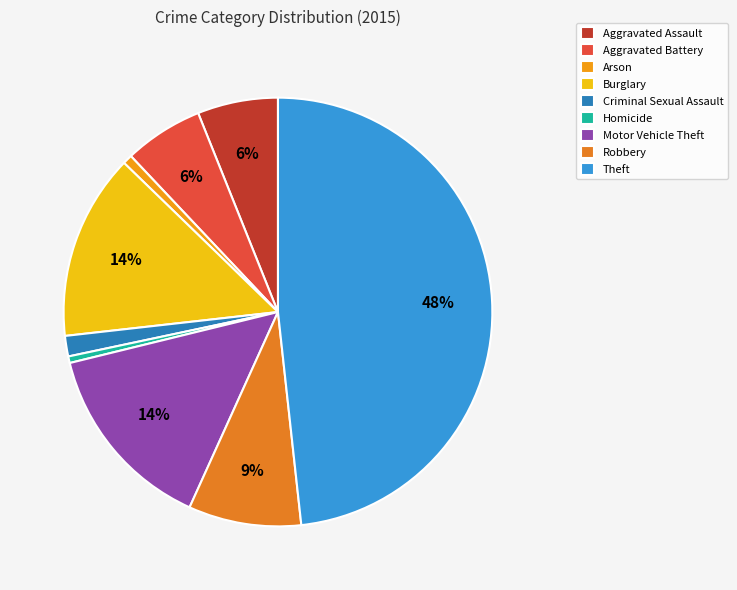

To the nearest percent, what is the difference between the largest and smallest slice percentages?

48%